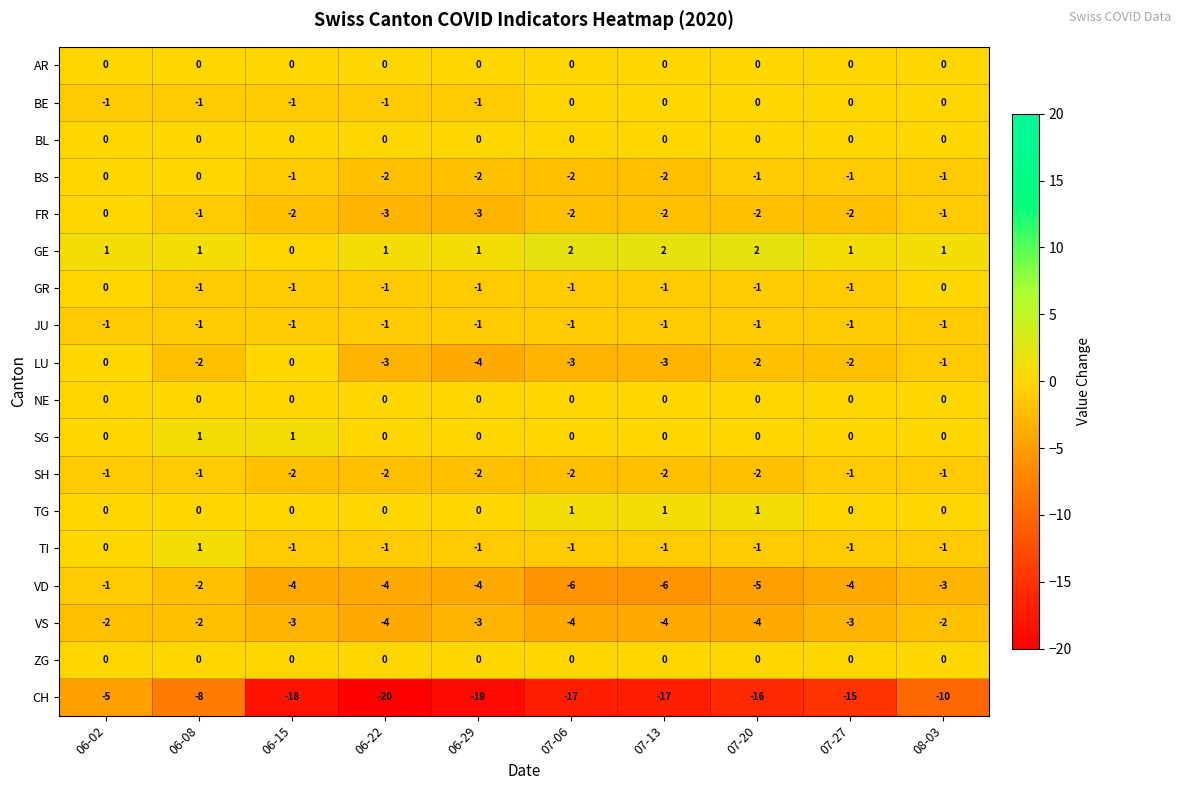

At which label is JU closest to -1?

06-02